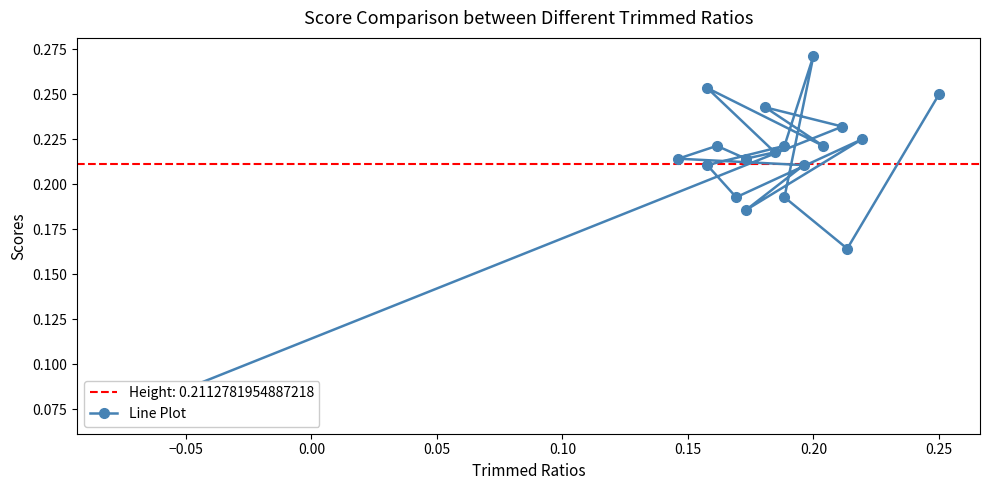

What is the difference between the maximum and minimum values?

0.2